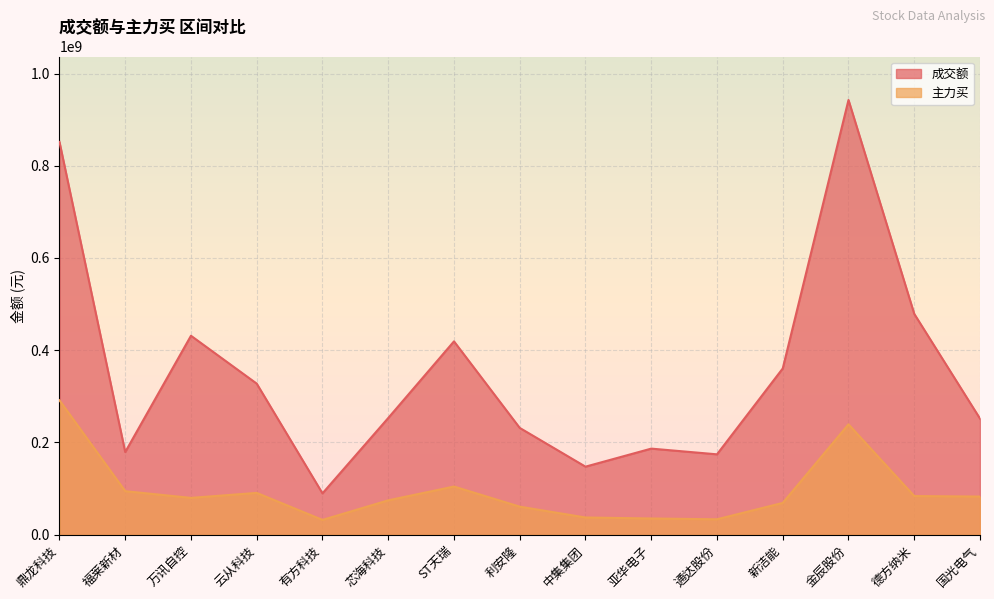

What is the difference between the second highest and second lowest values in the 主力买 series?

205884246